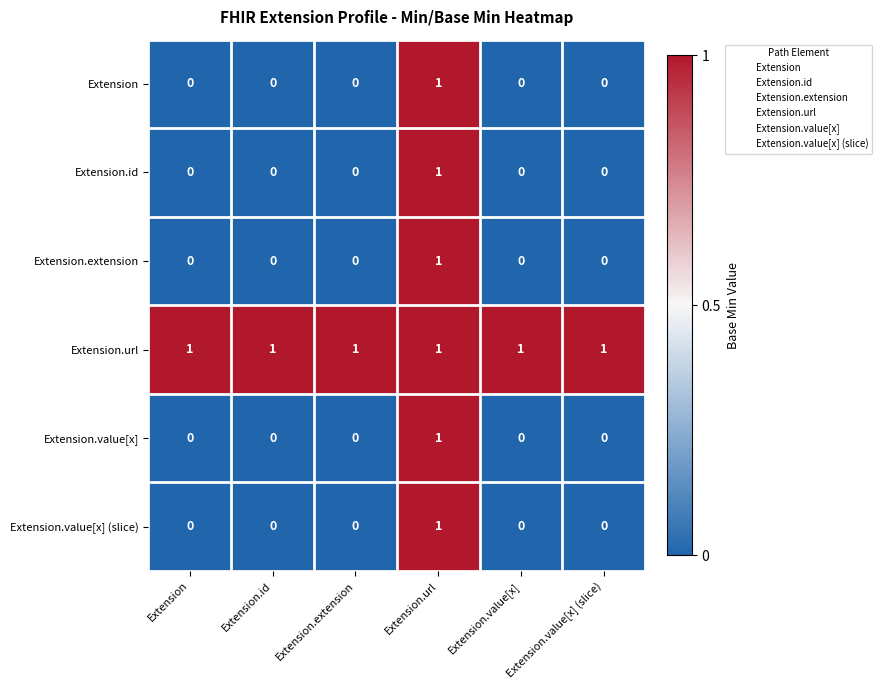

The value of Extension at Extension.value[x] (slice) is 0. True or false?

True